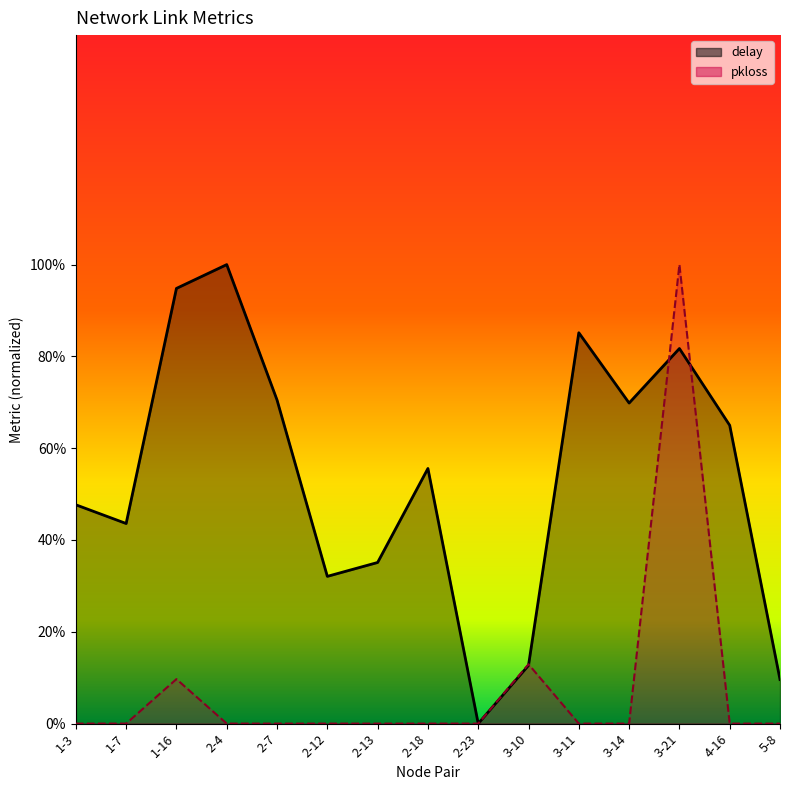

True or false: delay has more than 1 points higher than both neighbors.

True